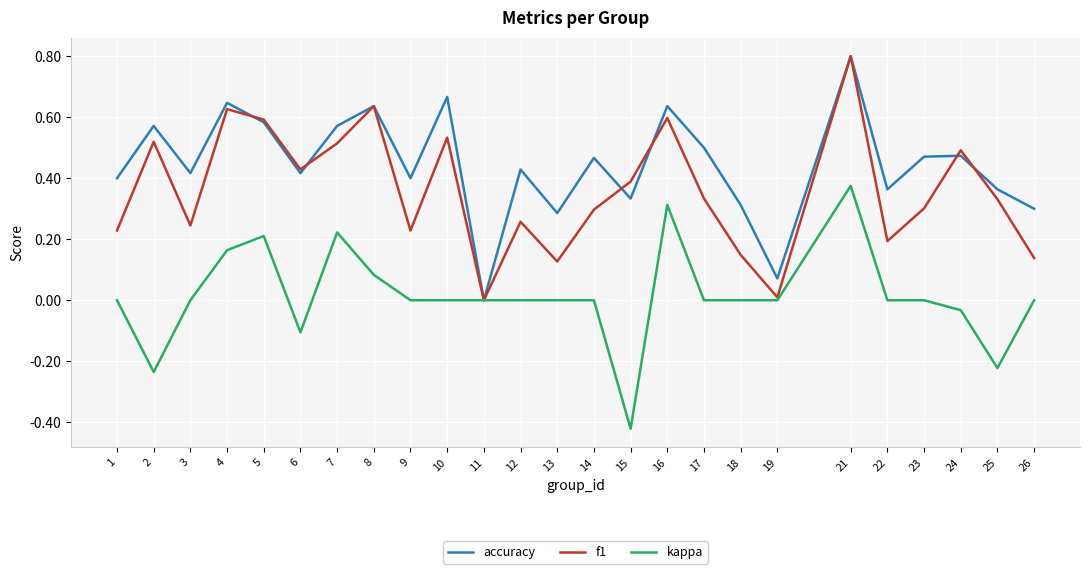

True or false: f1 has more than 1 interior local peaks.

True